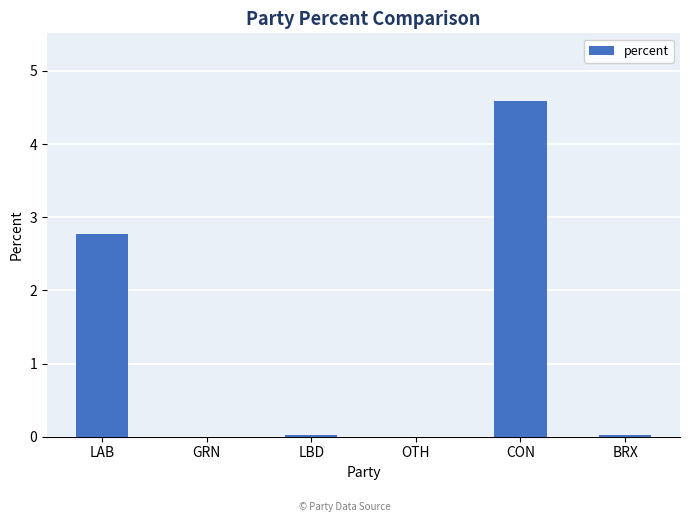

Are the bars grouped side by side (vs. stacked)?

No